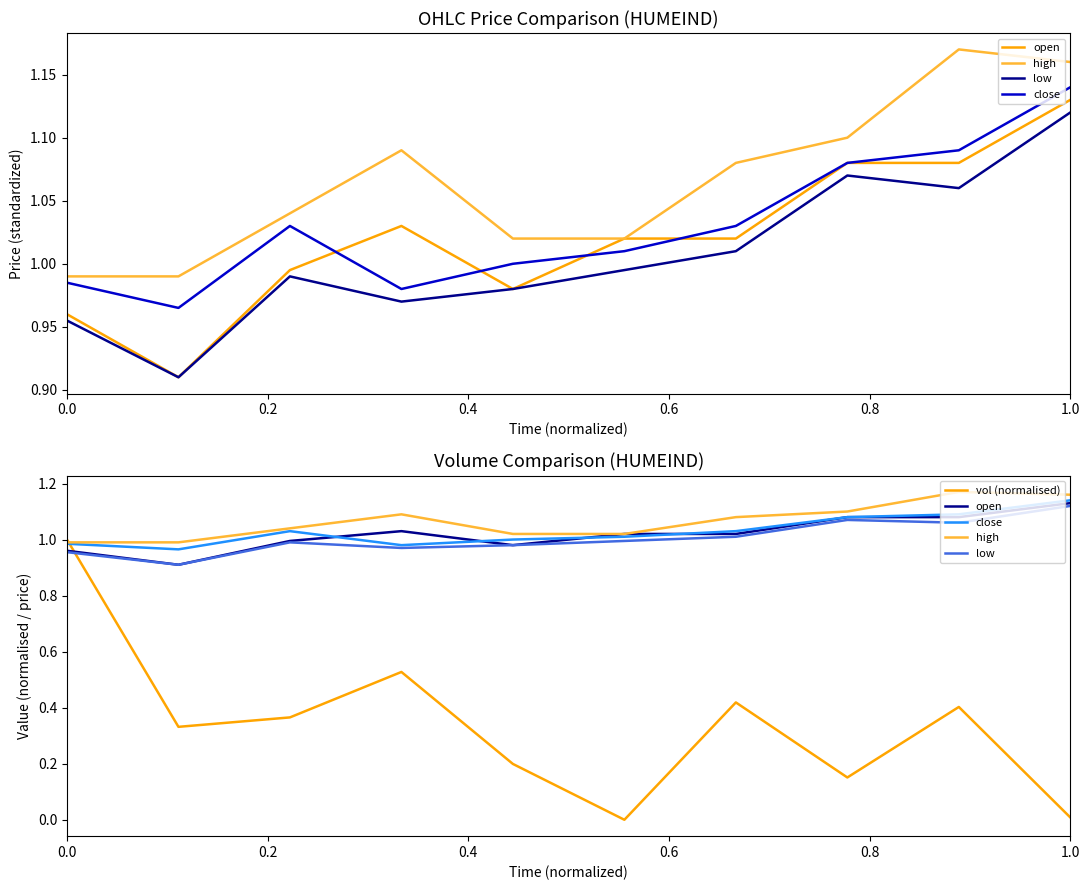

Reading left to right, transcribe all the data shown in this chart.

open: 1.0	0.9	1.0	1.0	1.0	1.0	1.0	1.1	1.1	1.1
high: 1.0	1.0	1.0	1.1	1.0	1.0	1.1	1.1	1.2	1.2
low: 1.0	0.9	1.0	1.0	1.0	1.0	1.0	1.1	1.1	1.1
close: 1.0	1.0	1.0	1.0	1.0	1.0	1.0	1.1	1.1	1.1
vol (normalised): 1.0	0.3	0.4	0.5	0.2	0.0	0.4	0.2	0.4	0.0